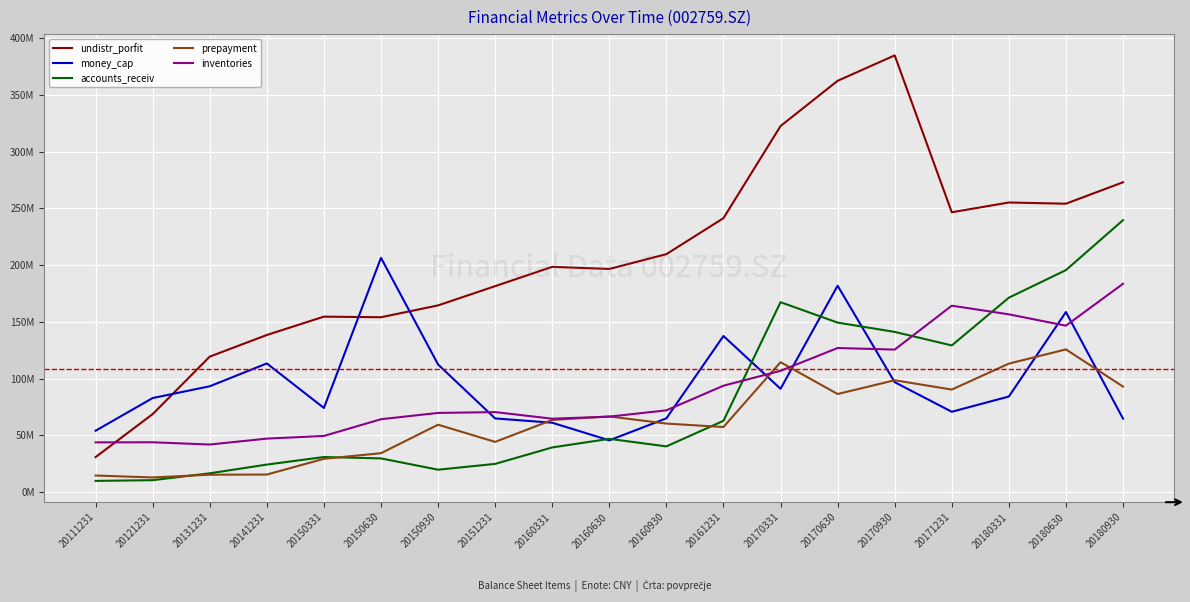

What is the sum of all accounts_receiv values?

1549908681.4